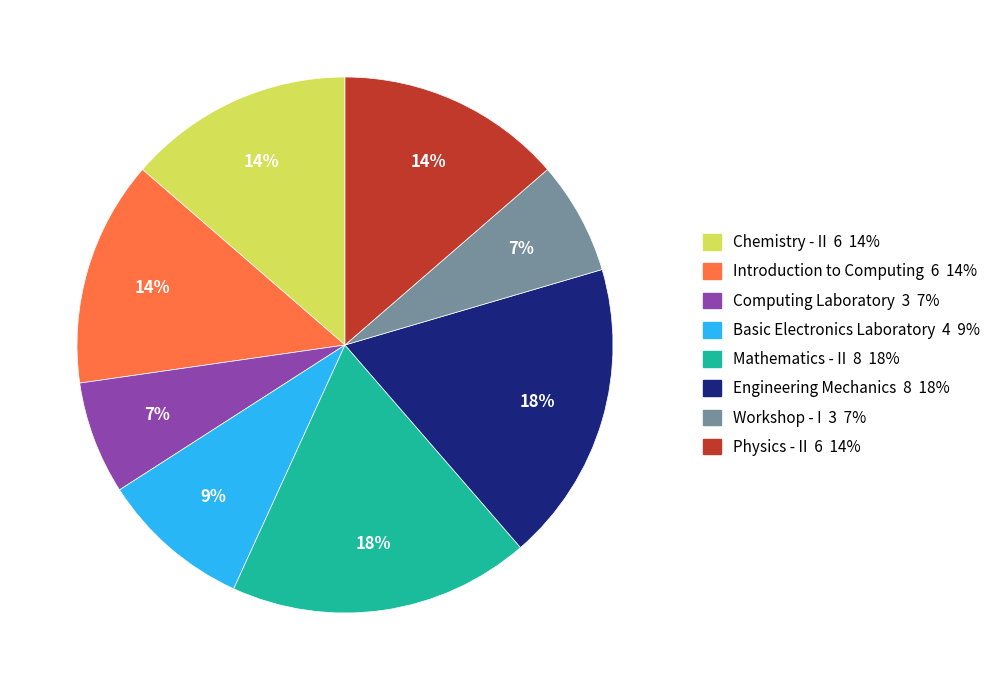

Does any single category account for the majority?

No